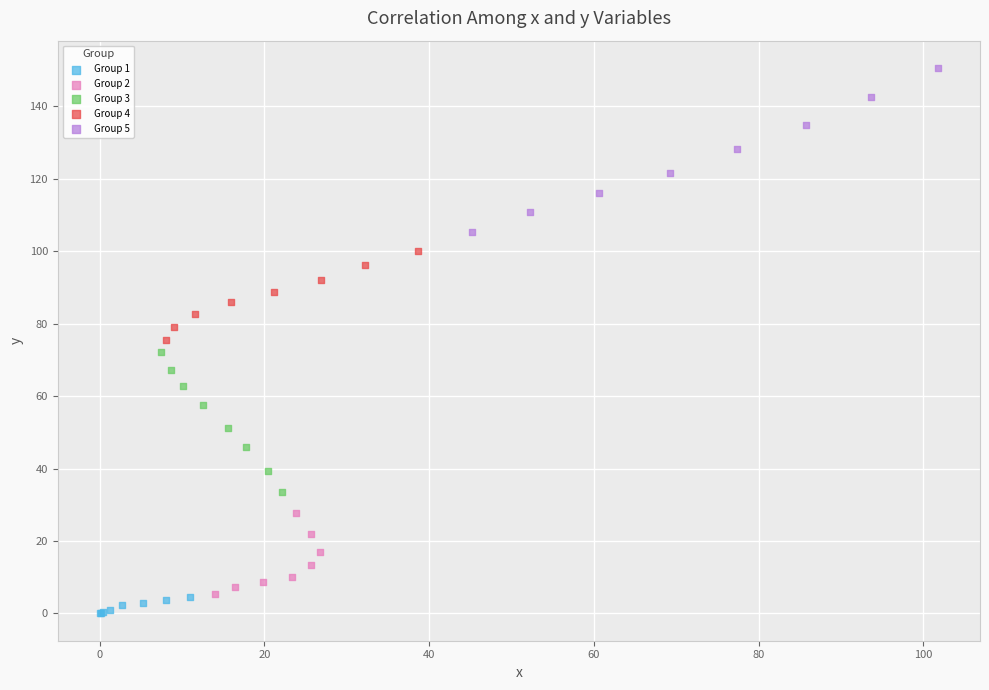

Which series reaches the maximum Y coordinate?

Group 5